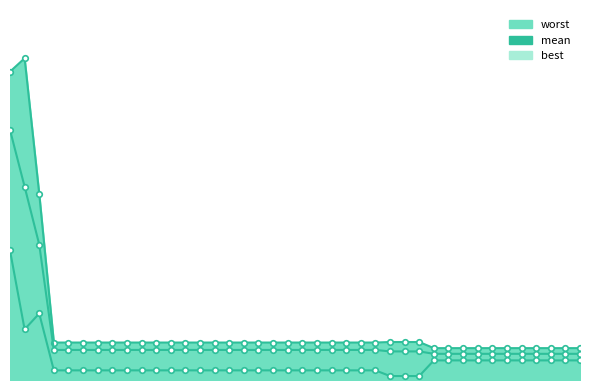

Rank the series at 108 from lowest to highest value.

best, mean, worst